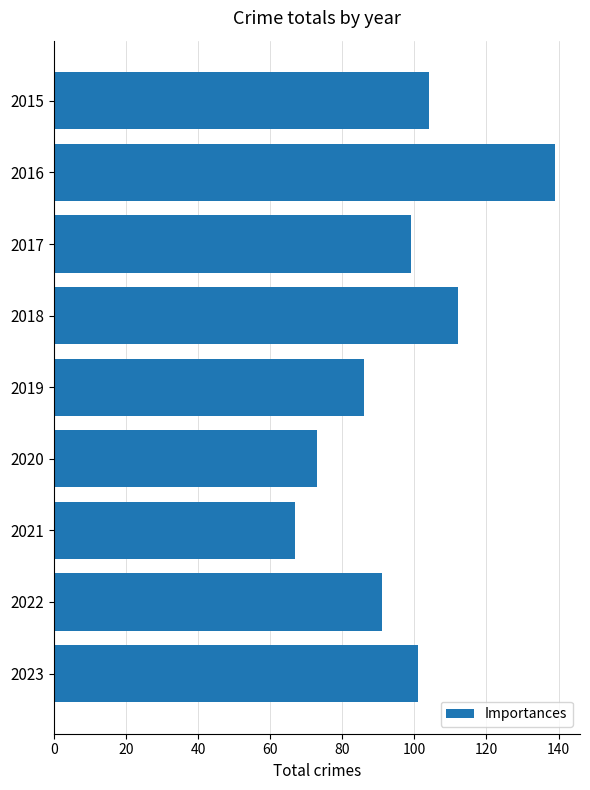

What is the difference between the second highest and second lowest values?

39